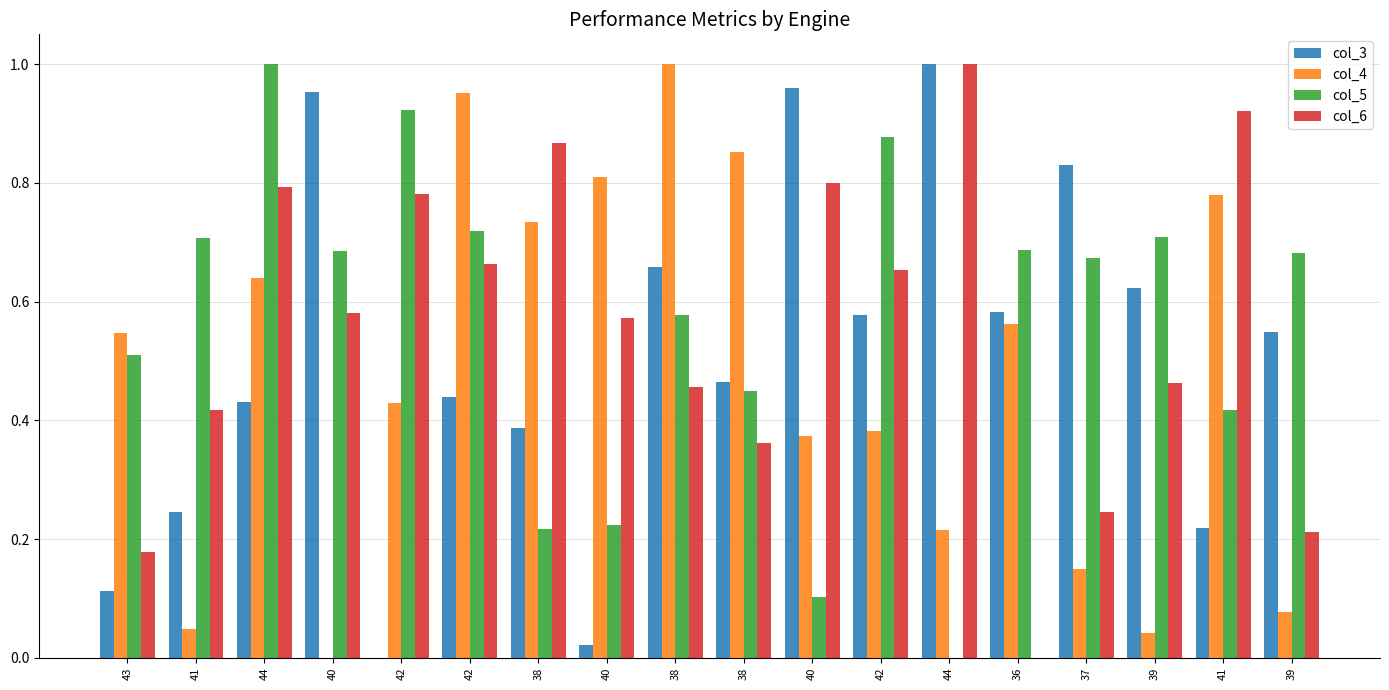

How many categories are shown in the chart?

18